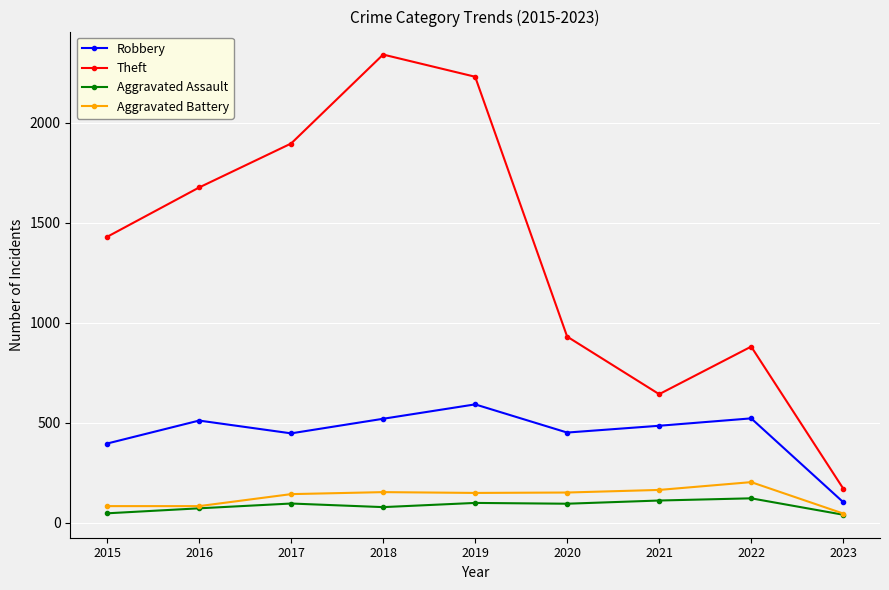

How many lines are shown in the chart?

4